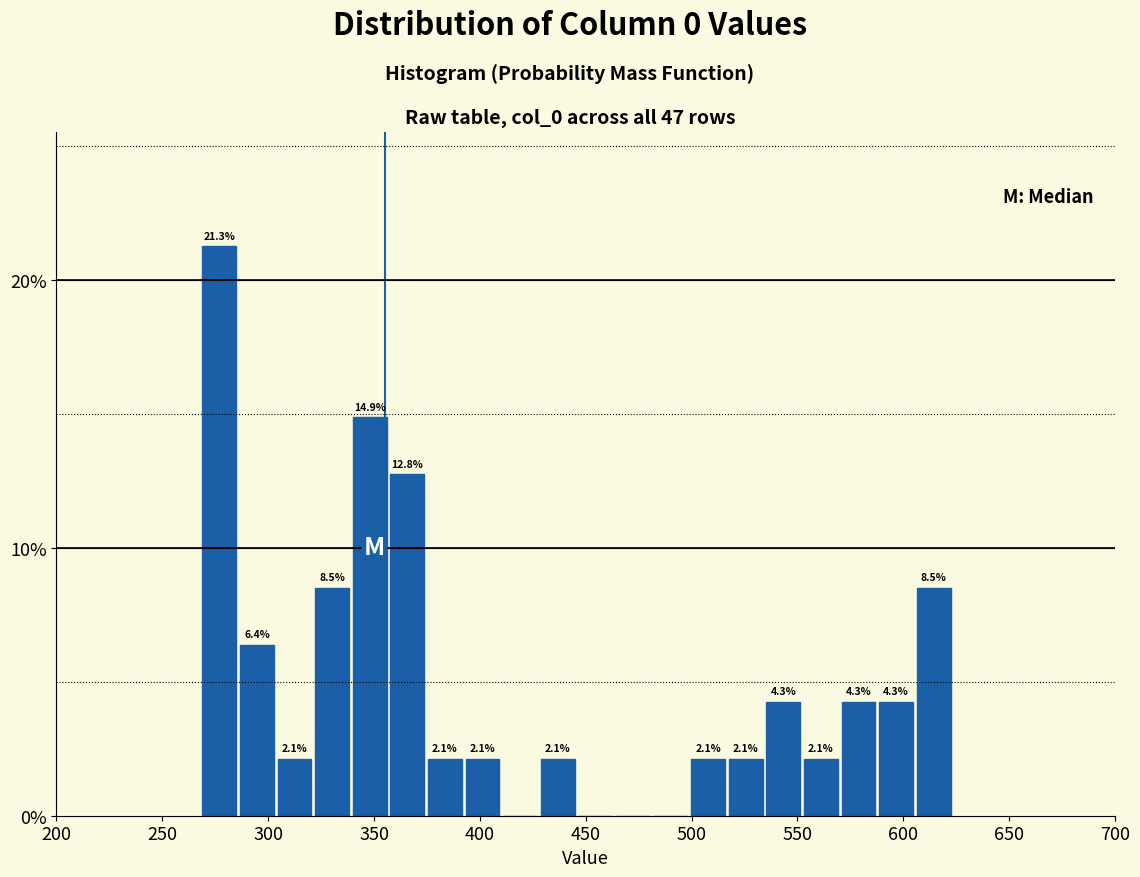

Read against the x-axis, roughly where is the centre of the tallest bar?

275